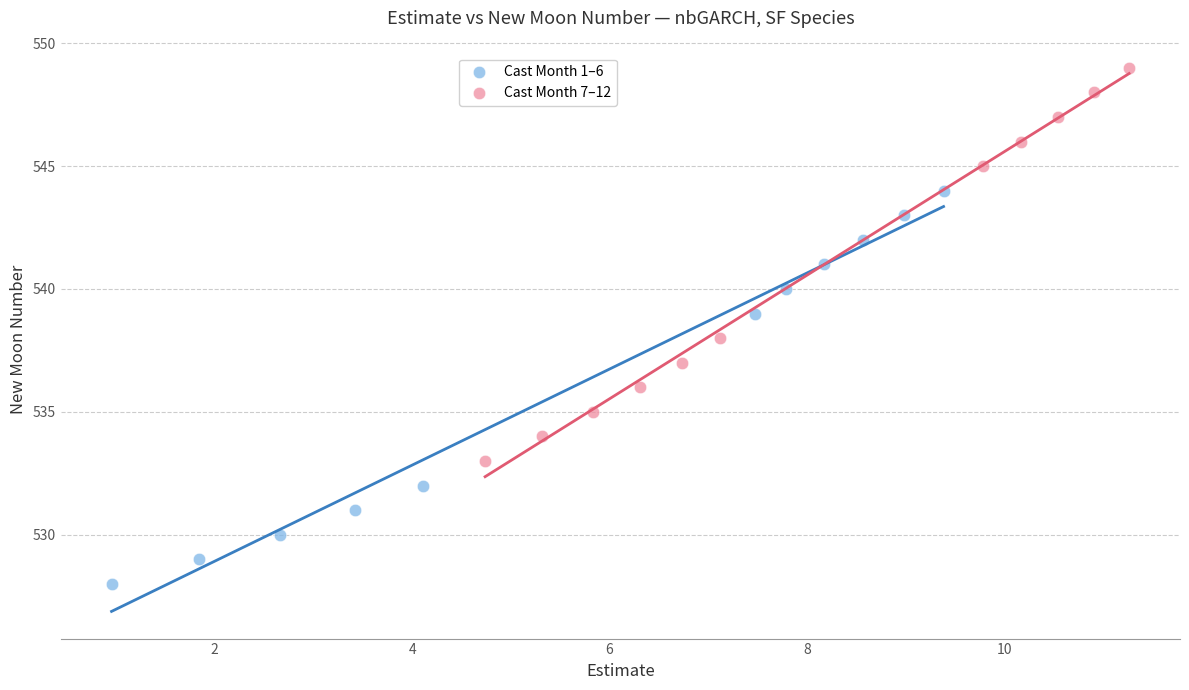

Which series contains the highest Y value?

Cast Month 7–12